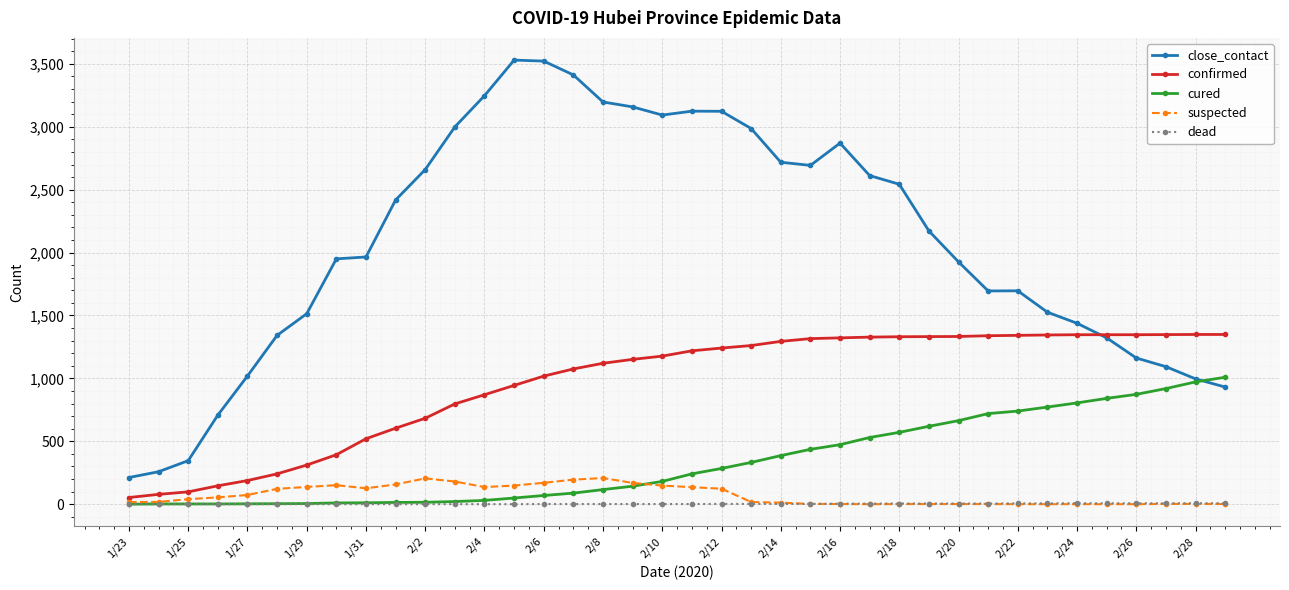

Is this an area chart (filled region under the line)?

No